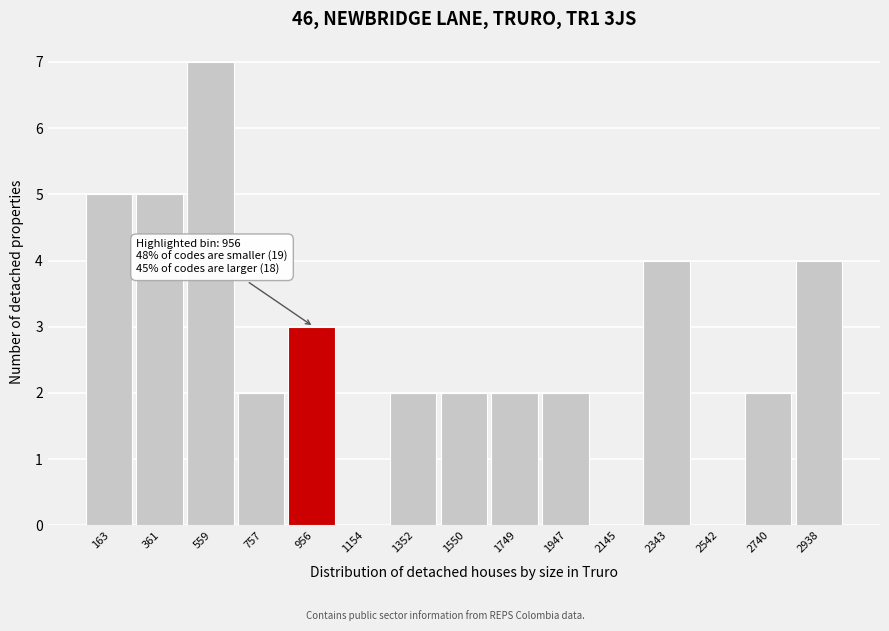

Reading left to right, list all the values displayed in this chart.

163=5	361=5	559=7	757=2	956=3	1154=0	1352=2	1550=2	1749=2	1947=2	2145=0	2343=4	2542=0	2740=2	2938=4